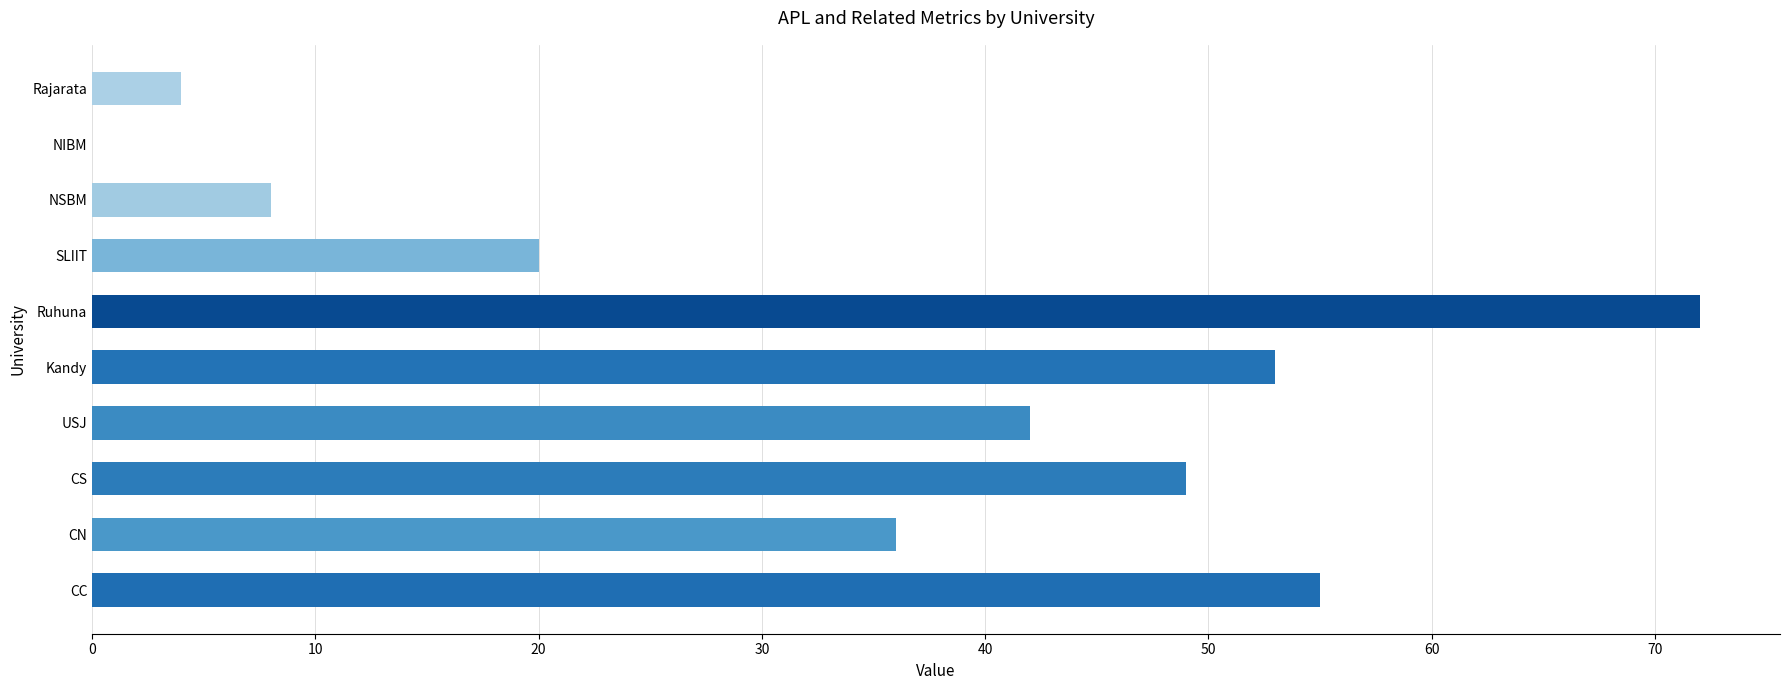

Count the number of data series in this chart.

1